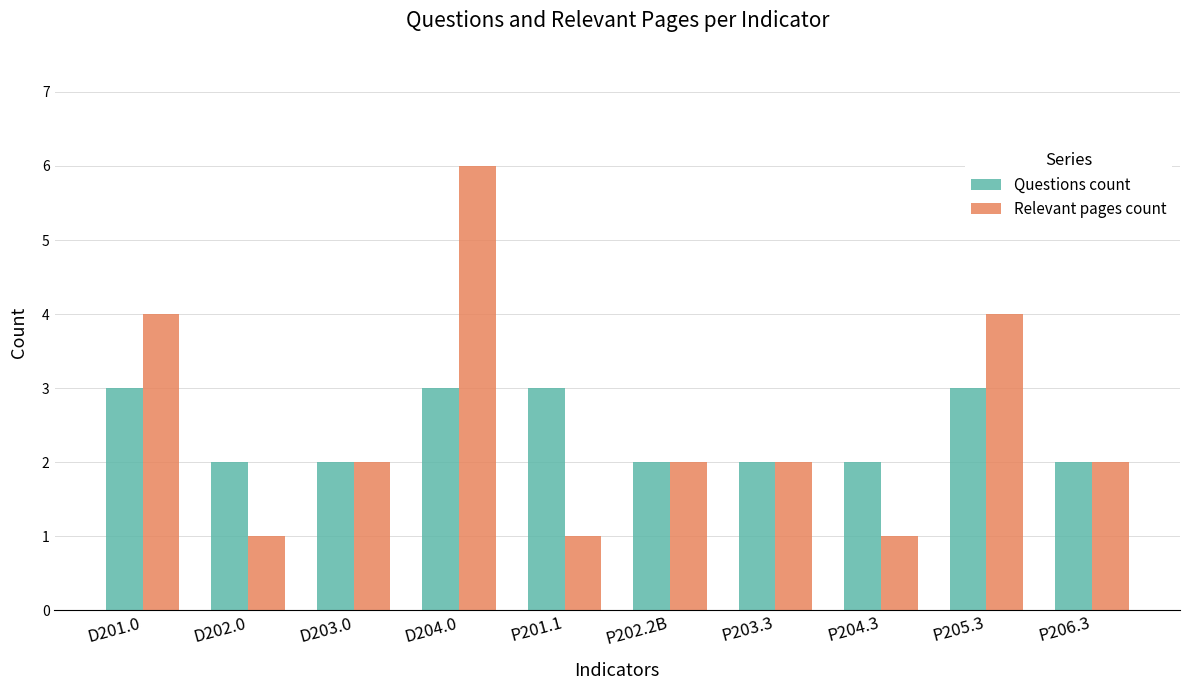

True or false: Relevant pages count has a value of 2 at P203.3.

True